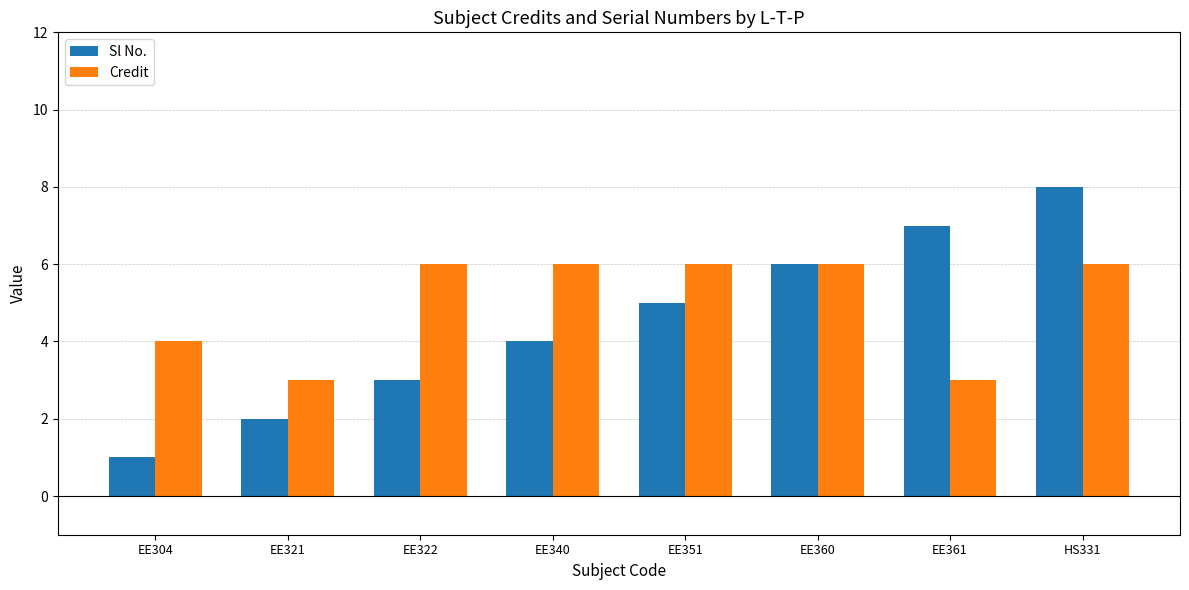

The value of Credit at EE360 is 6. True or false?

True